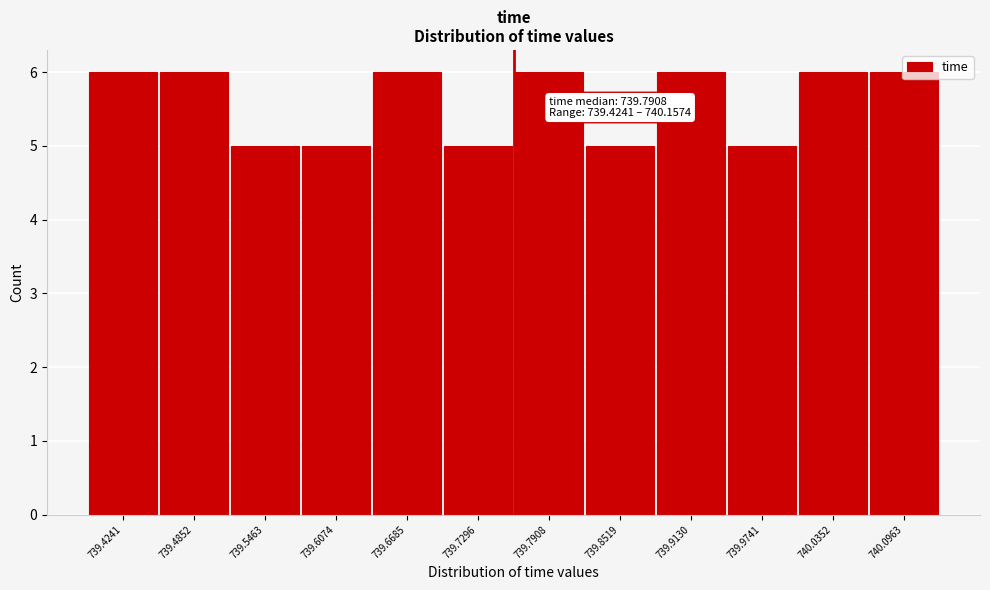

Is it true that the value at 739.6074 is 5?

True